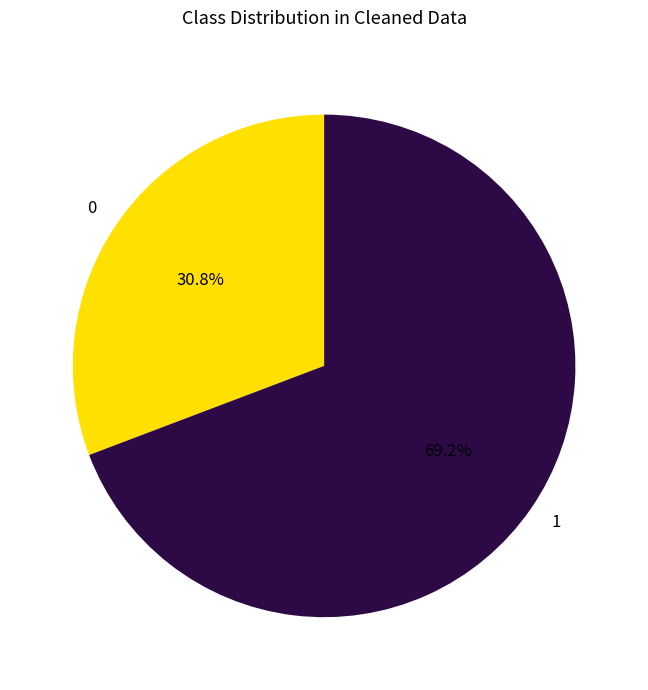

Is there a majority slice in this chart?

Yes